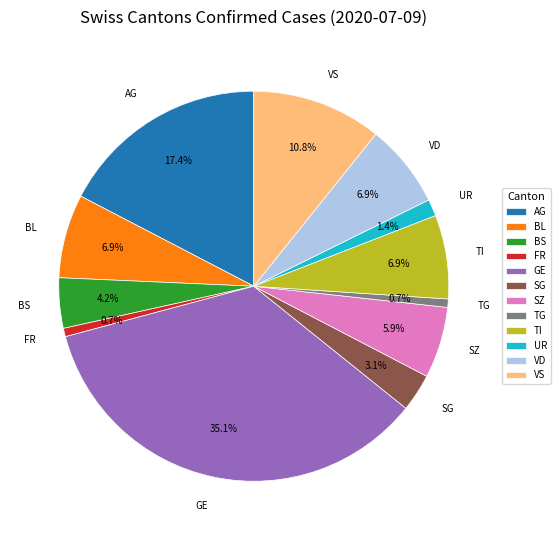

Between BL and BS, which is larger?

BL